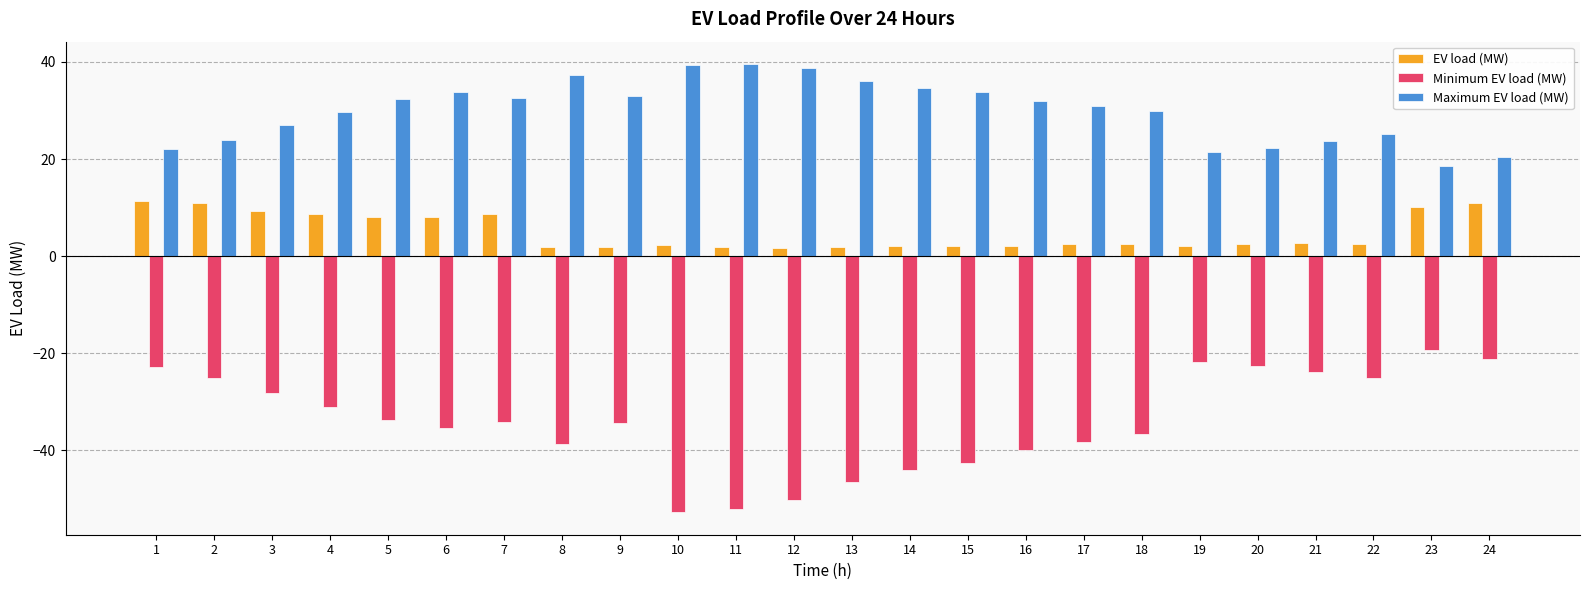

What are all the series names shown in the legend?

EV load (MW), Minimum EV load (MW), Maximum EV load (MW)